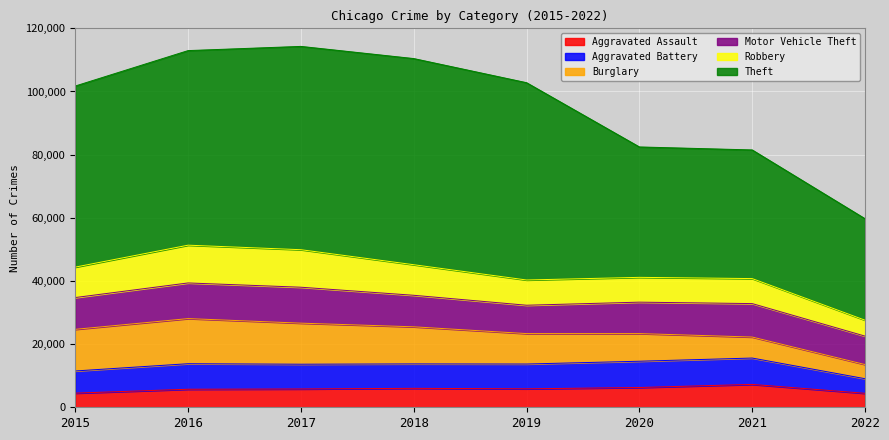

What is the value of the Aggravated Assault point at the 2nd from the left?

5712